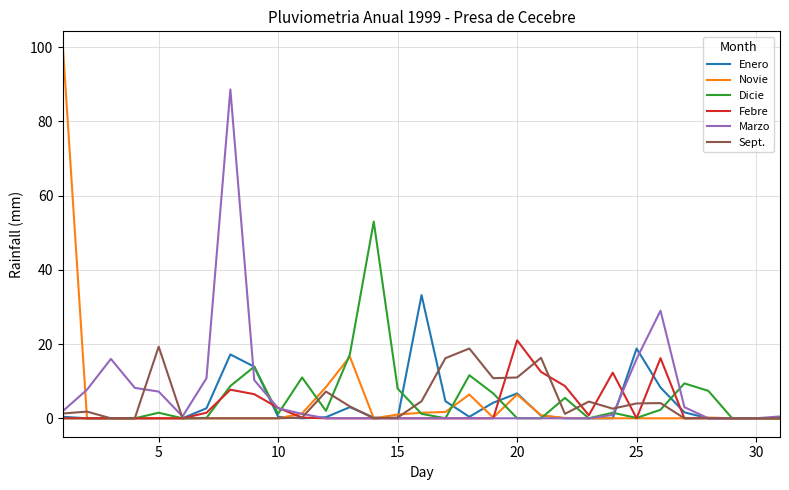

What is the maximum value for Enero?

33.2